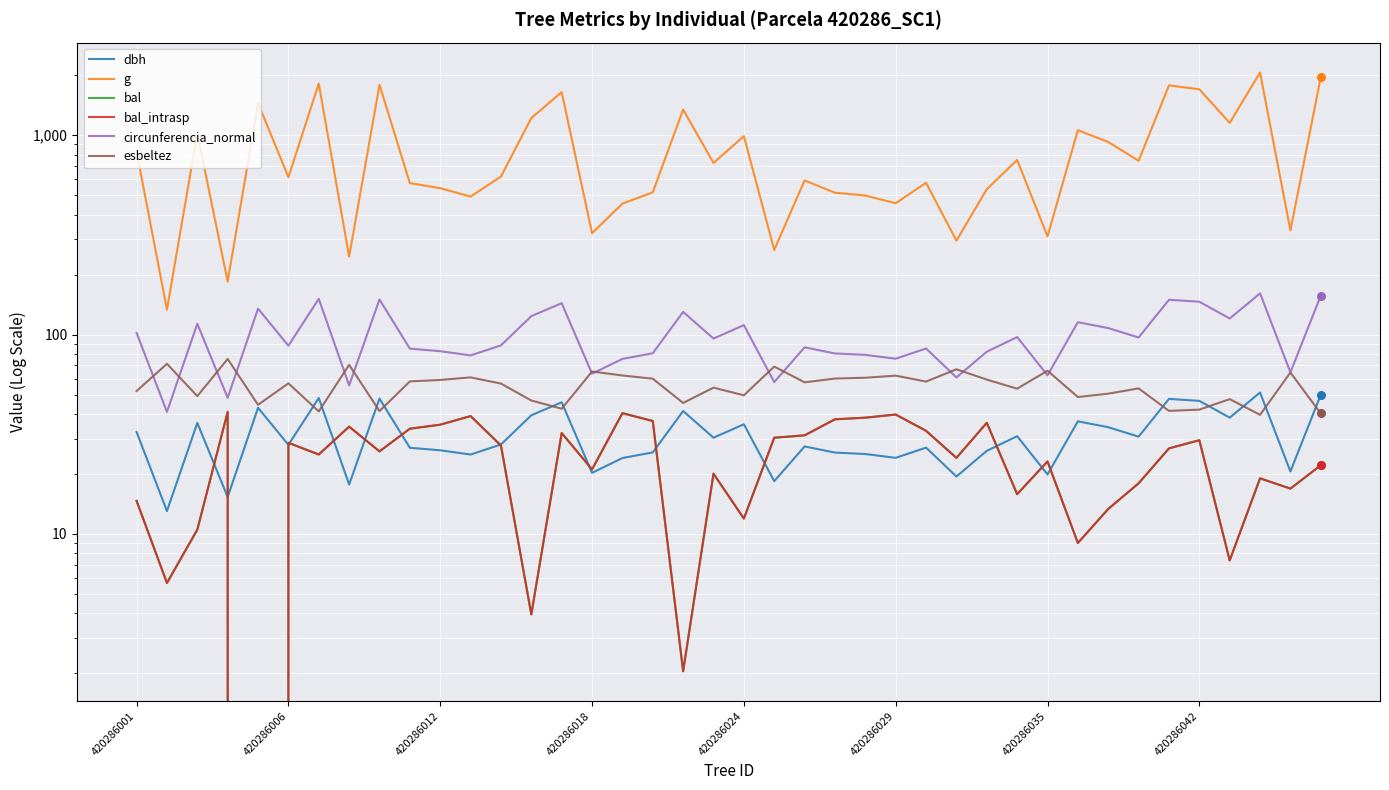

What is the total value across all series at 12?

849.3